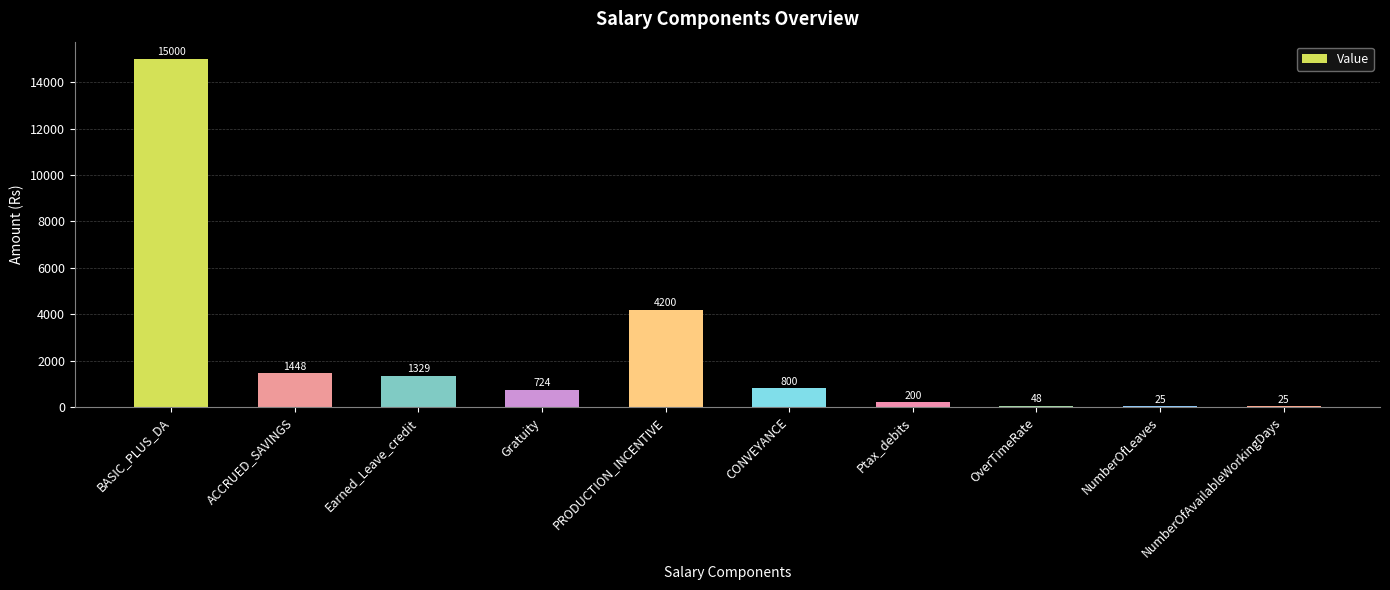

Is it true that the value at OverTimeRate is 48?

True